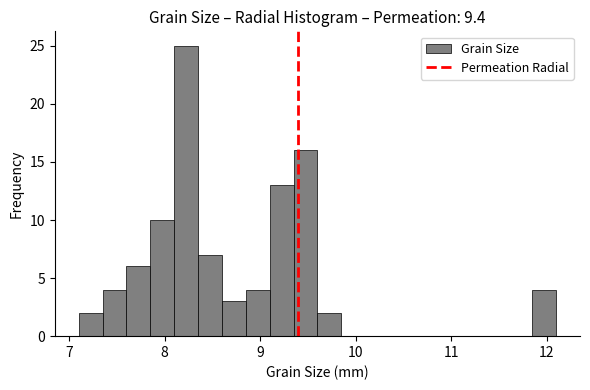

Read against the x-axis, roughly where is the centre of the tallest bar?

8.2